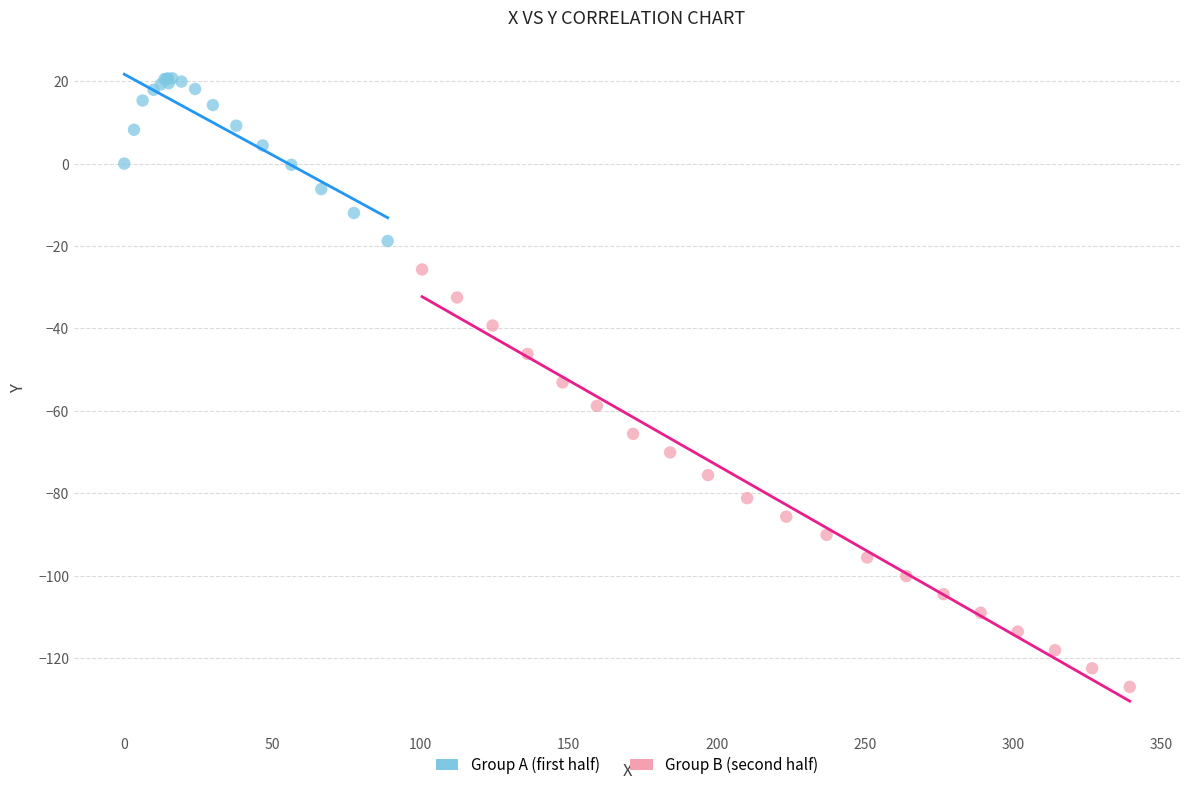

Which series reaches the minimum Y coordinate?

Group B (second half)